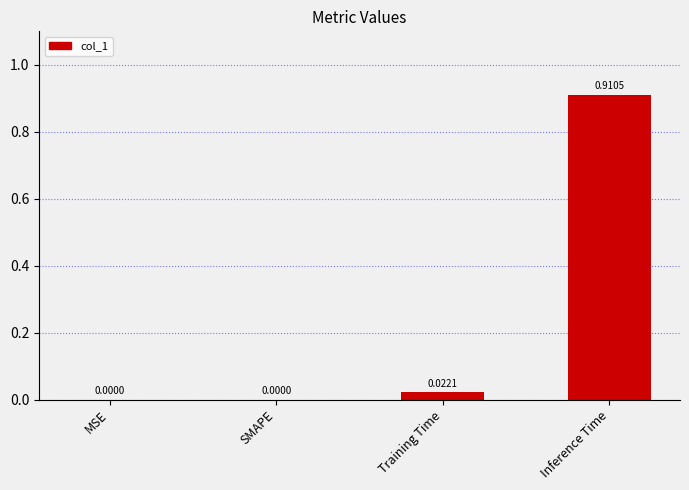

Which category has the highest value across all series?

Inference Time